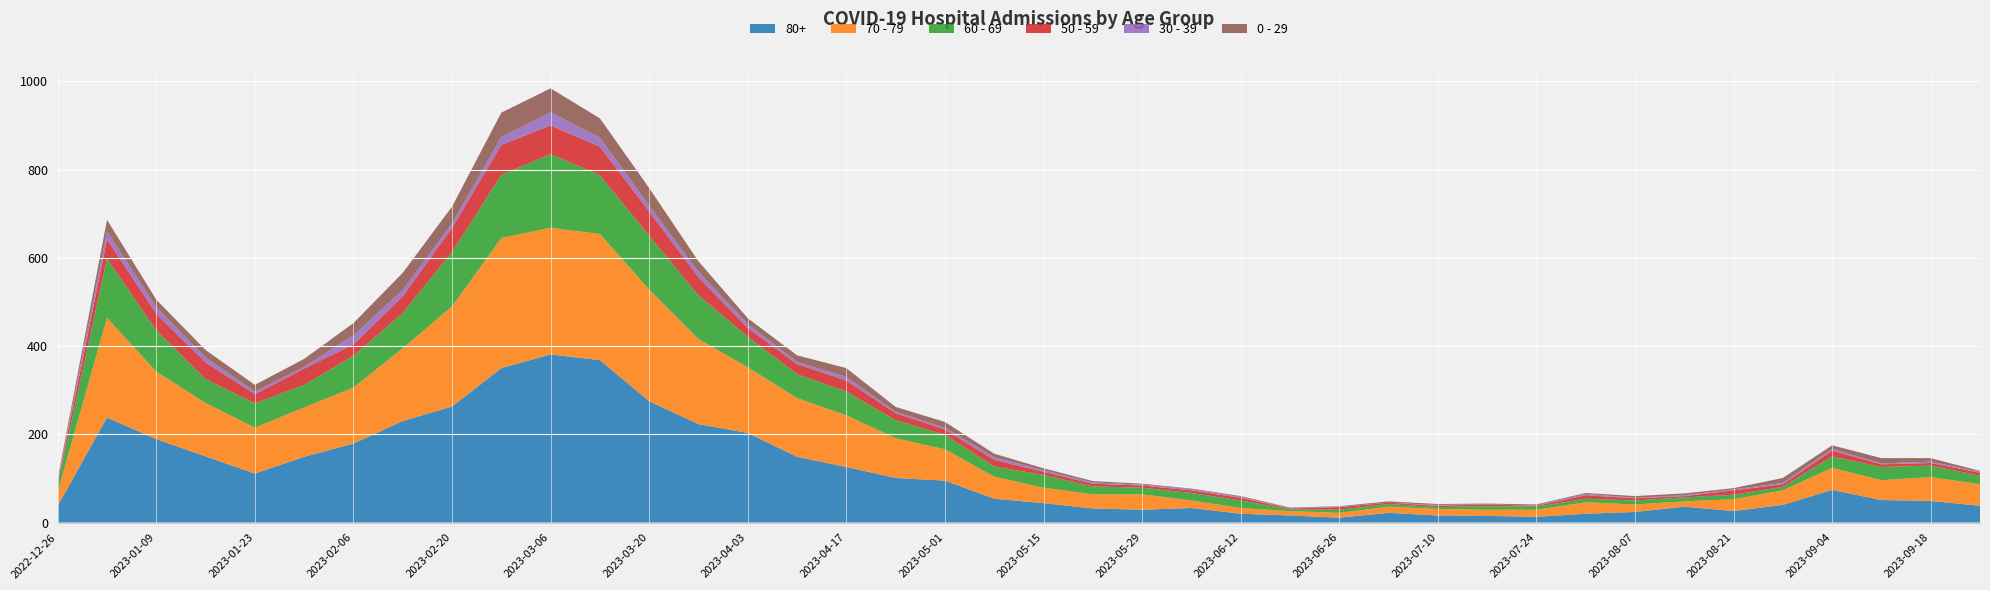

Reading left to right, what are all the values shown in this chart?

80+: 38	238	189	150	111	149	179	230	263	350	381	368	275	223	203	149	126	101	95	54	44	32	29	33	20	16	11	22	16	15	13	20	24	36	26	40	74	51	49	38
70 - 79: 32	226	153	121	104	112	127	165	227	295	287	286	253	193	149	133	117	90	71	50	35	32	35	17	13	10	11	14	15	14	16	26	17	12	27	33	50	45	54	49
60 - 69: 16	134	94	54	55	51	72	80	123	143	167	133	122	99	69	54	54	41	33	23	29	18	15	17	17	4	7	6	4	8	7	8	9	9	10	8	26	30	26	19
50 - 59: 5	44	37	38	21	37	26	38	55	68	65	65	55	41	20	23	25	16	12	15	7	6	5	6	6	2	6	3	3	4	2	8	5	3	10	6	13	6	6	7
30 - 39: 5	18	15	11	6	4	20	14	10	18	30	20	13	12	9	5	8	3	4	6	4	3	2	3	2	1	1	0	2	0	1	3	1	2	2	3	4	2	3	2
0 - 29: 4	26	17	17	15	18	28	39	38	55	54	44	40	24	13	15	20	11	13	8	4	3	2	1	2	1	1	3	2	2	2	2	4	4	3	11	8	12	8	2